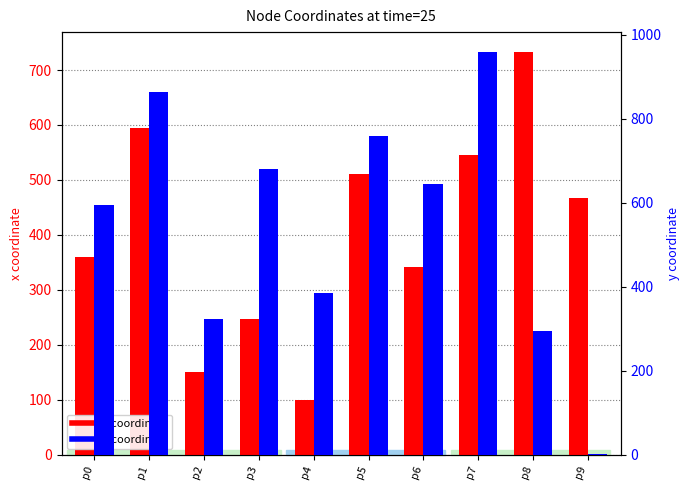

What is the approximate value of x coordinate at p8?

732.5